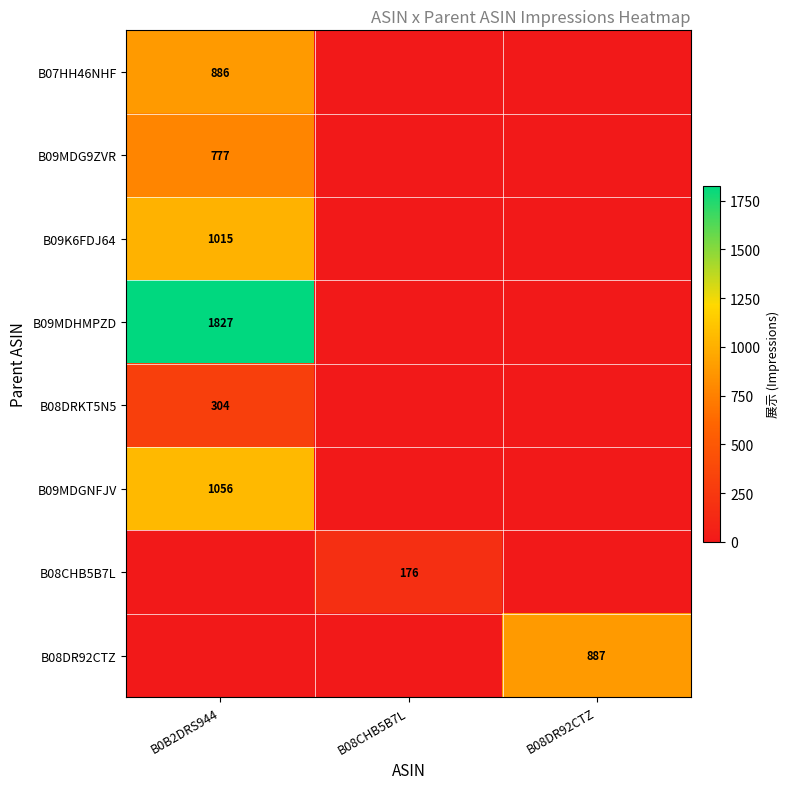

The value of B09MDG9ZVR at B0B2DRS944 is 1201. True or false?

False